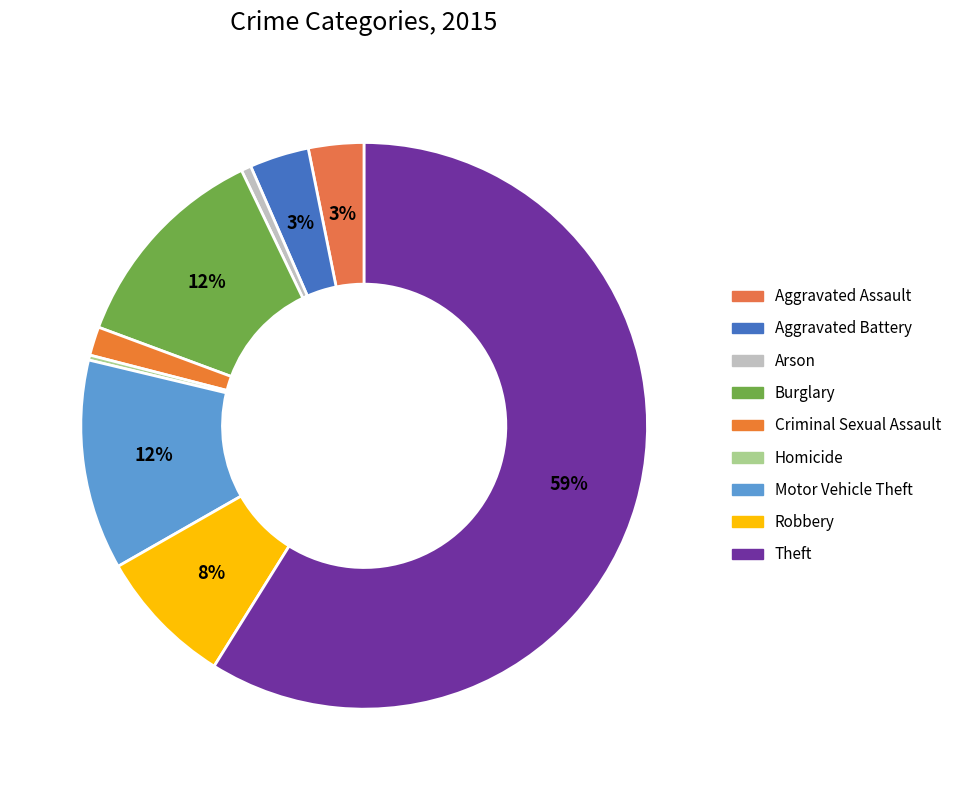

Do Motor Vehicle Theft and Burglary together represent more than half of the pie?

No